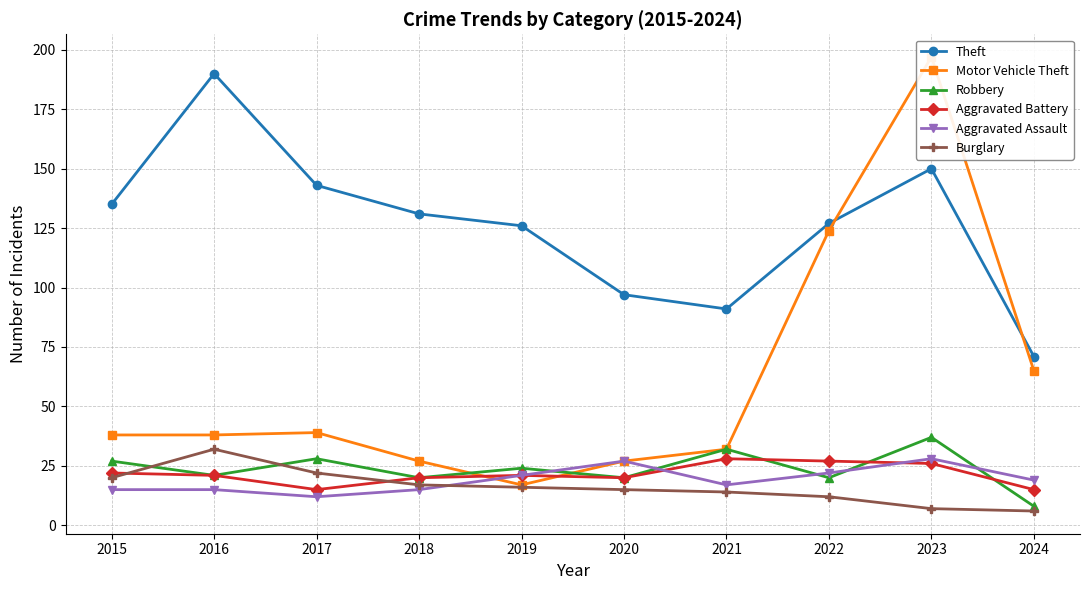

What is the spread (max minus min) of values at 2020?

82